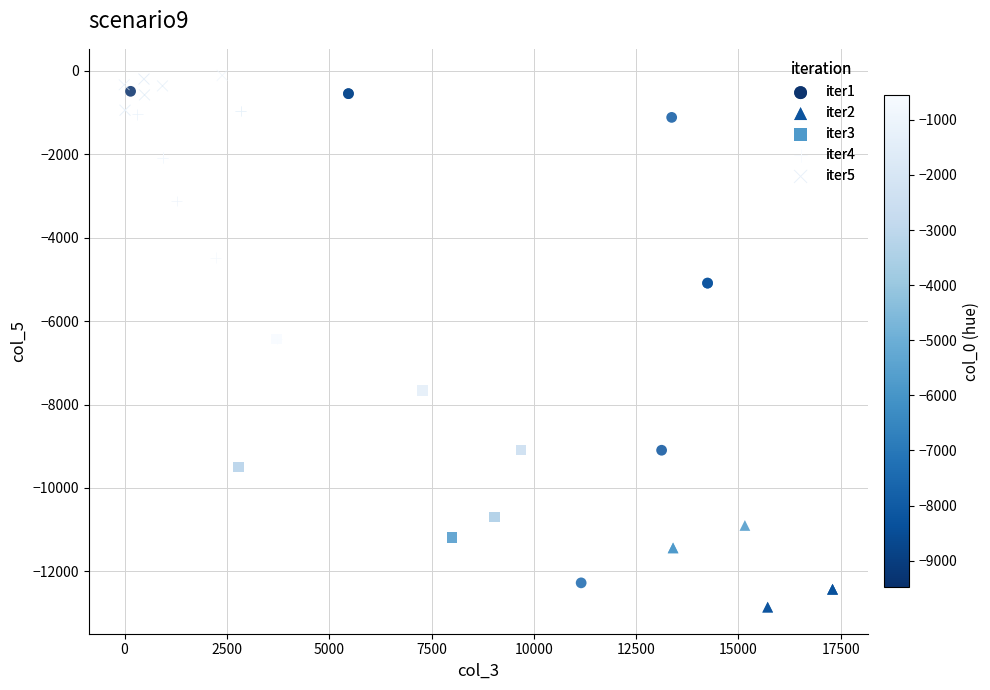

Which series has the largest Y range (max minus min)?

iter1